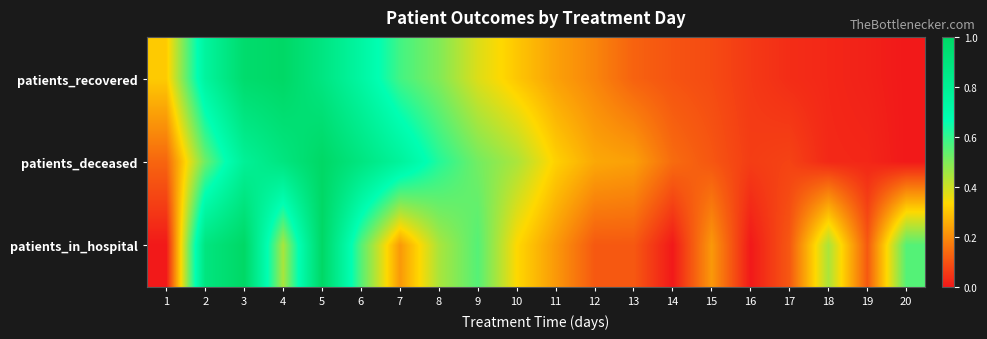

Reading left to right, what are all the values shown in this chart?

patients_recovered: 1=0.3	2=0.8	3=1.0	4=1.0	5=0.9	6=0.7	7=0.6	8=0.5	9=0.4	10=0.3	11=0.2	12=0.2	13=0.1	14=0.1	15=0.1	16=0.1	17=0.0	18=0.0	19=0.0	20=0.0
patients_deceased: 1=0.1	2=0.5	3=0.8	4=0.9	5=1.0	6=0.9	7=0.8	8=0.6	9=0.5	10=0.4	11=0.3	12=0.2	13=0.2	14=0.1	15=0.1	16=0.1	17=0.1	18=0.0	19=0.0	20=0.0
patients_in_hospital: 1=0.0	2=0.9	3=1.0	4=0.4	5=1.0	6=0.6	7=0.2	8=0.4	9=0.6	10=0.3	11=0.2	12=0.1	13=0.1	14=0.0	15=0.2	16=0.0	17=0.1	18=0.4	19=0.1	20=0.6